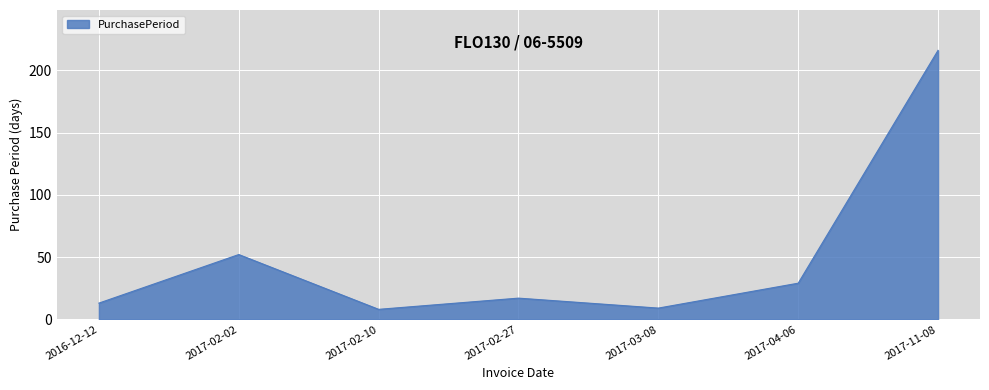

How many interior local peaks (higher than both neighbors) does the data have?

2